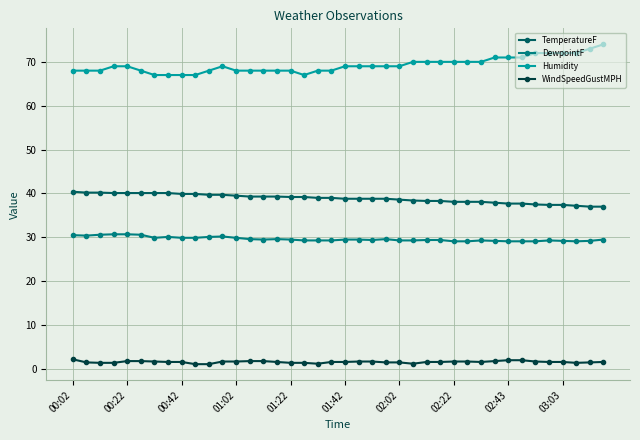

What are all the series names shown in the legend?

TemperatureF, DewpointF, Humidity, WindSpeedGustMPH